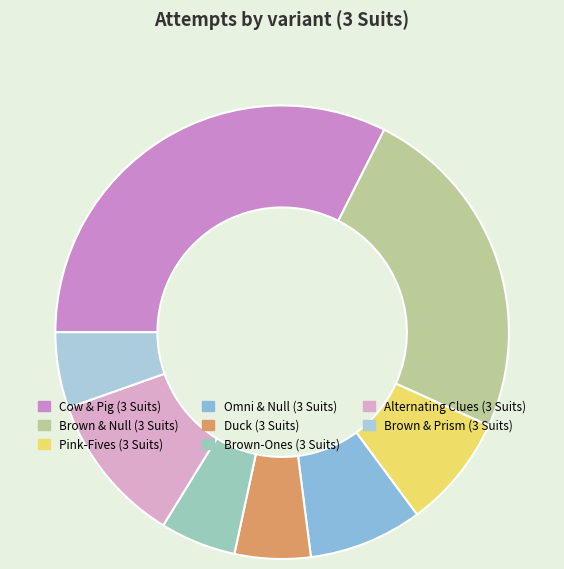

The Brown-Ones (3 Suits) slice represents 5% of the pie. True or false?

True